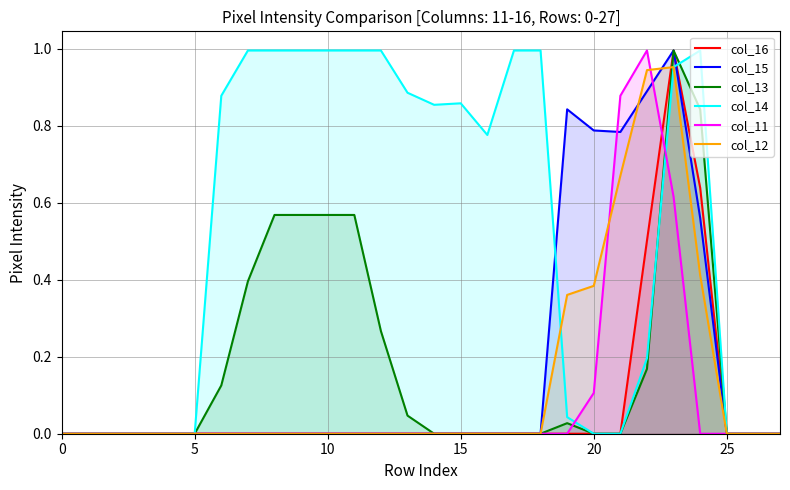

How many series are shown in this chart?

6